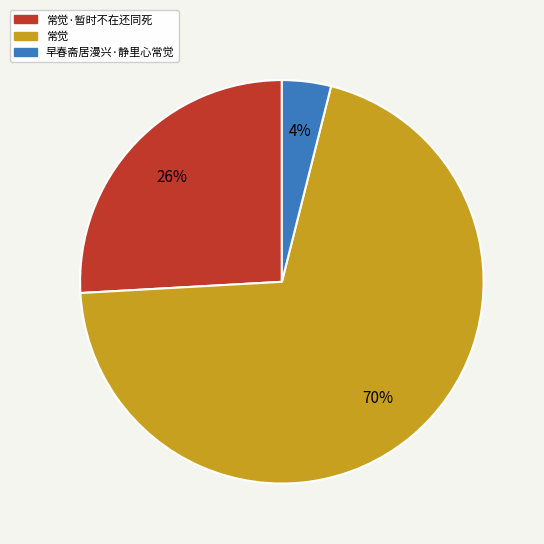

Count the number of slices in the pie.

3